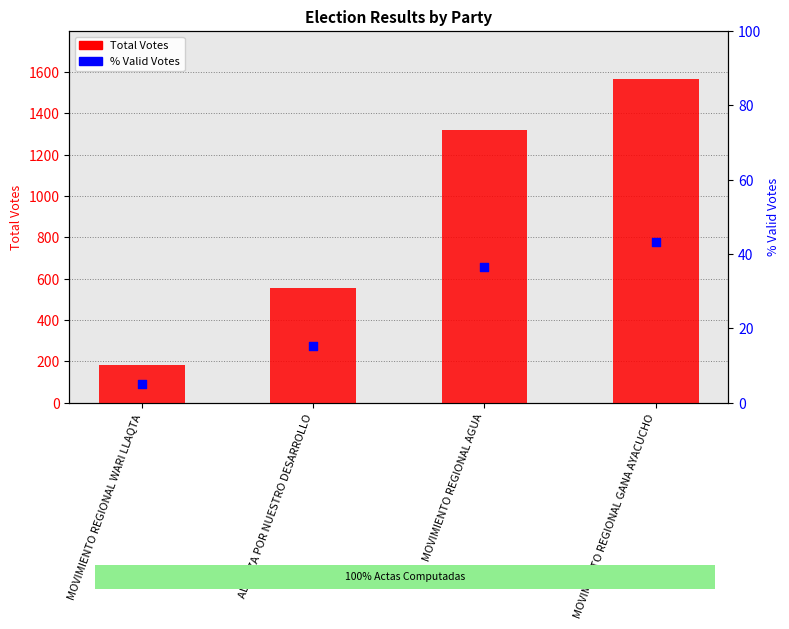

Which series has the widest spread of Y values?

Total Votes